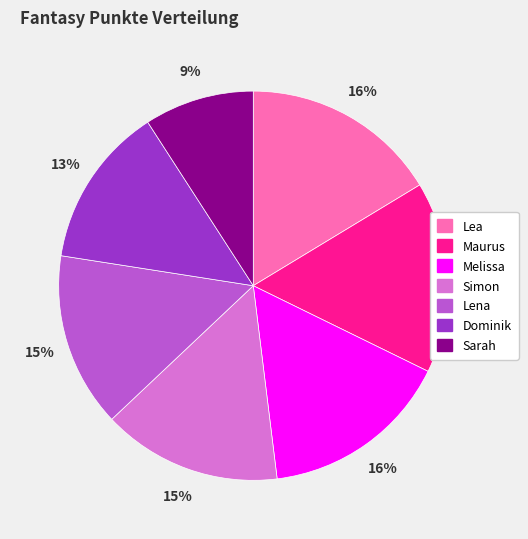

What is the ratio of the value at Maurus to the value at Lena?

1.1